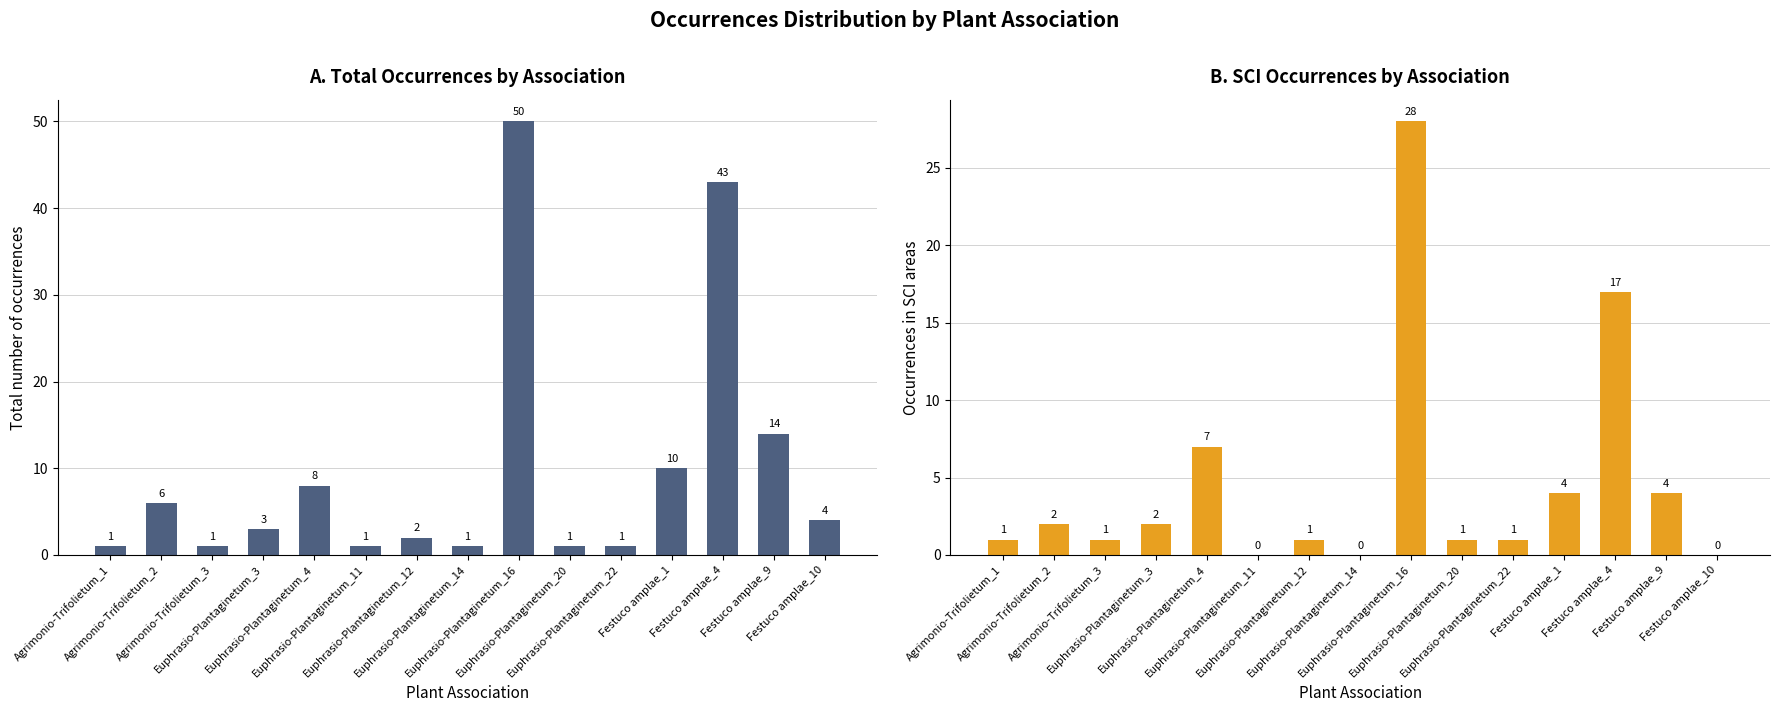

What is the sum of the Occurrences in SCI areas values at Festuco amplae_1 and Festuco amplae_9?

8